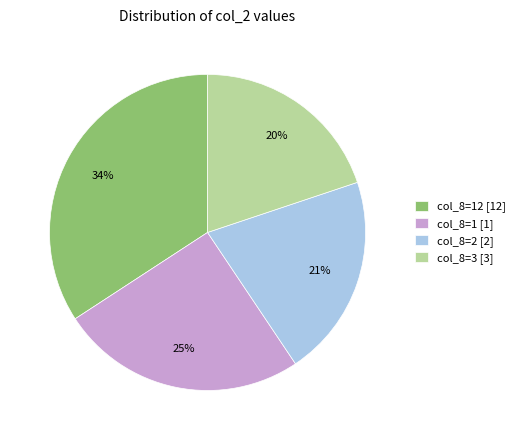

To the nearest percent, what is the average slice percentage?

25%